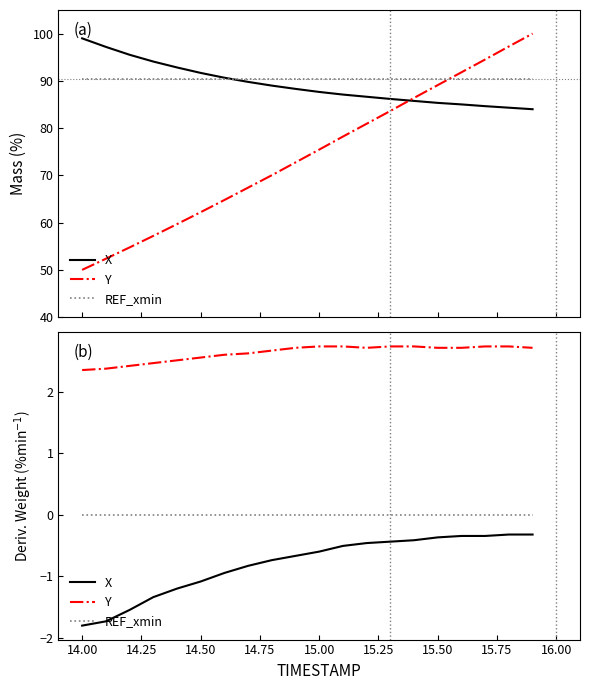

Is the value of X at 15.00 greater than the value of Y at 15.75?

No